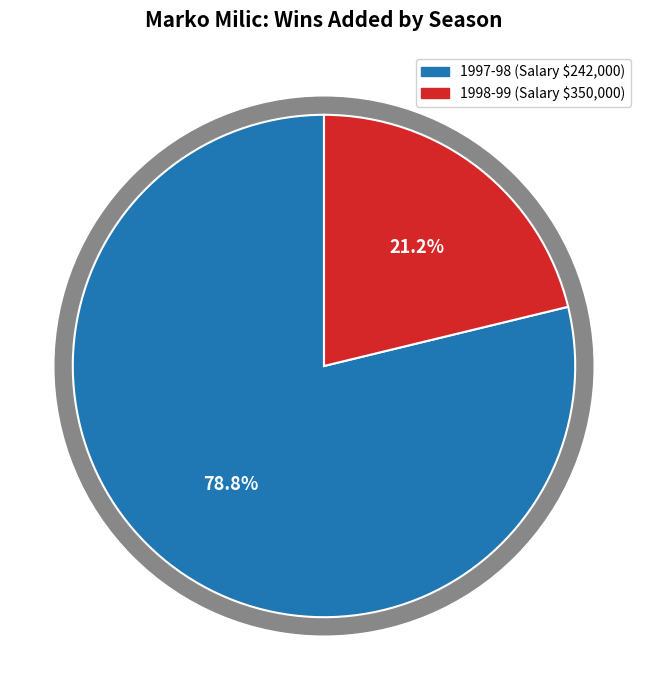

Is 350000 the majority of the pie?

No